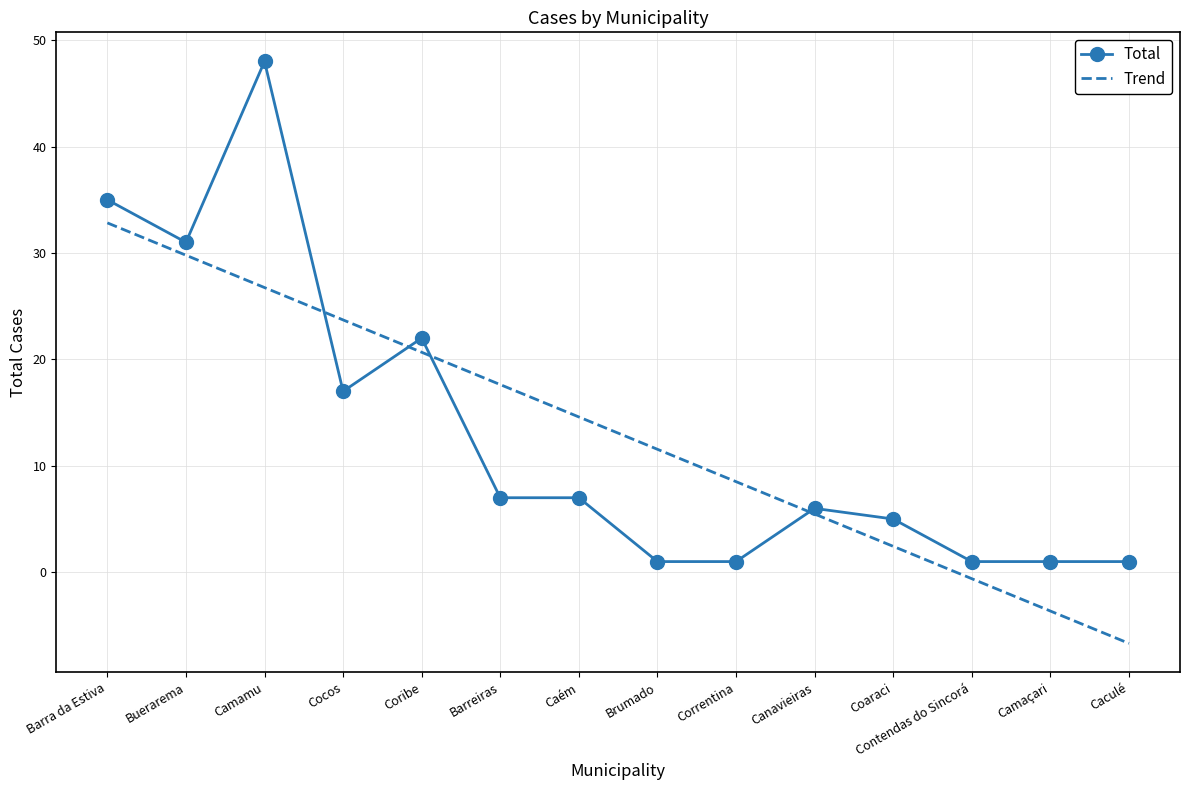

What is the label of the 8th point from the left?

Brumado